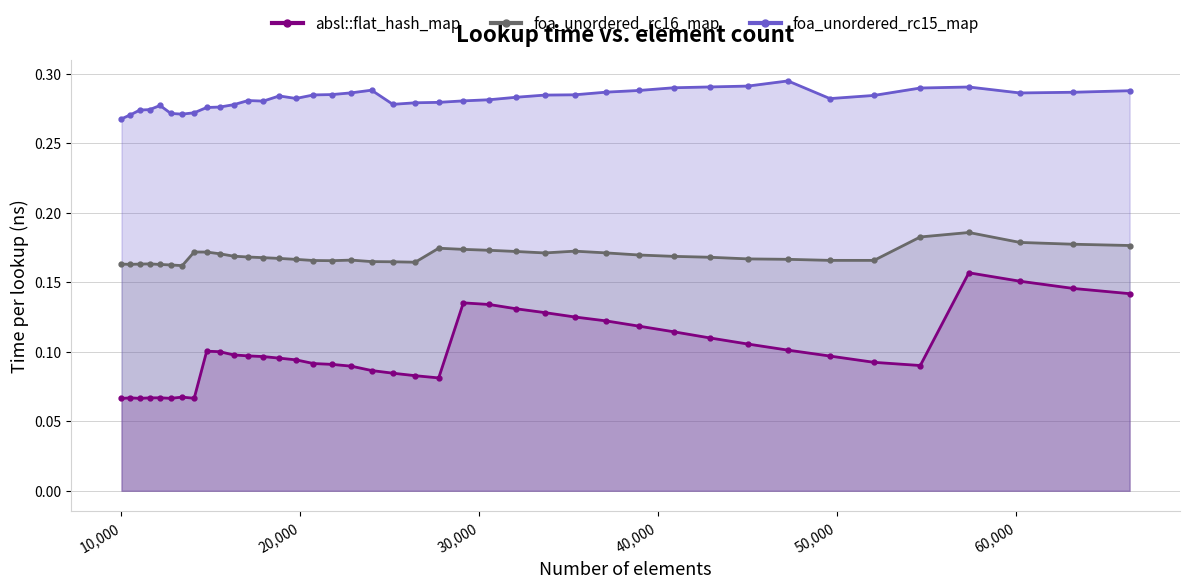

In foa_unordered_rc15_map, how many points are lower than both neighbors (excluding endpoints)?

6